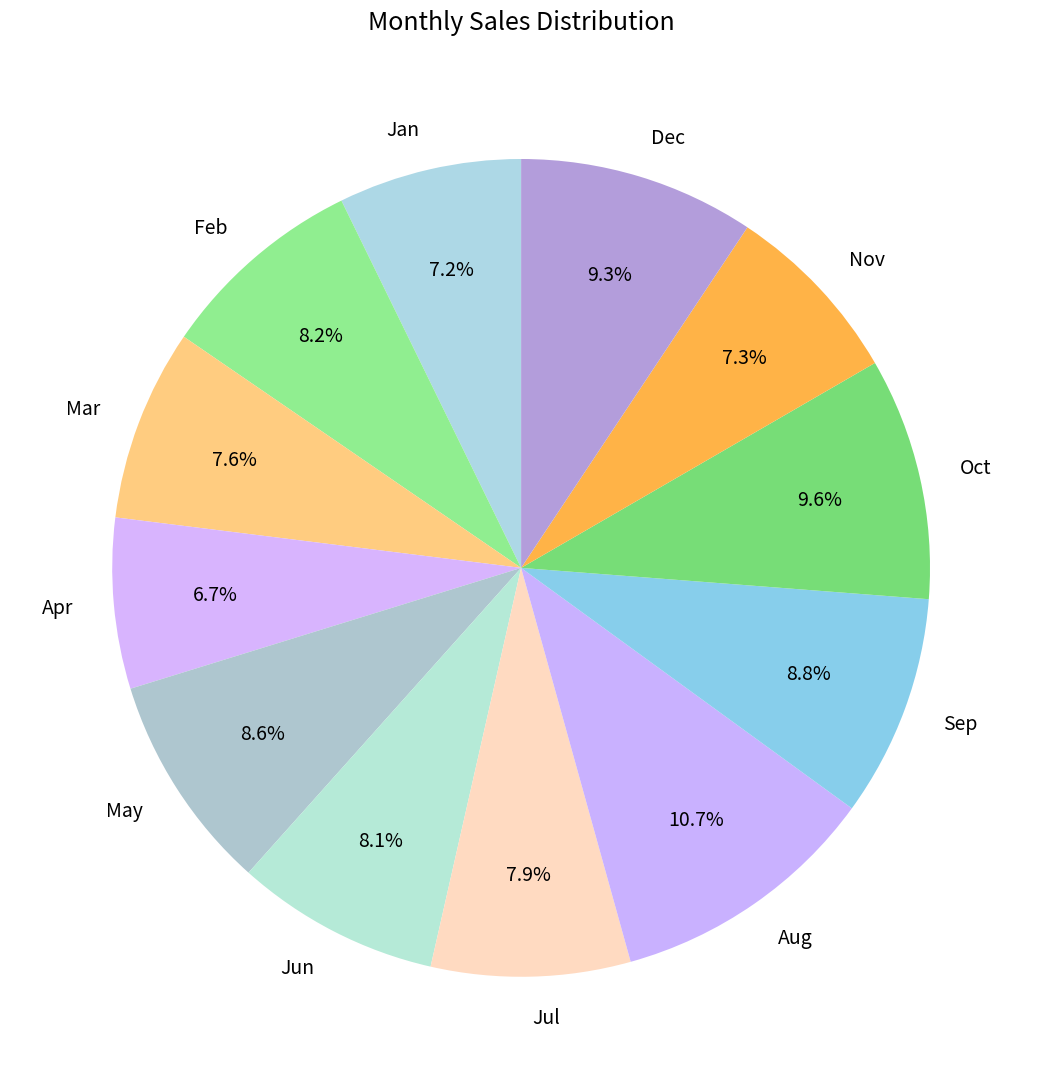

The Oct slice represents 10% of the pie. True or false?

True